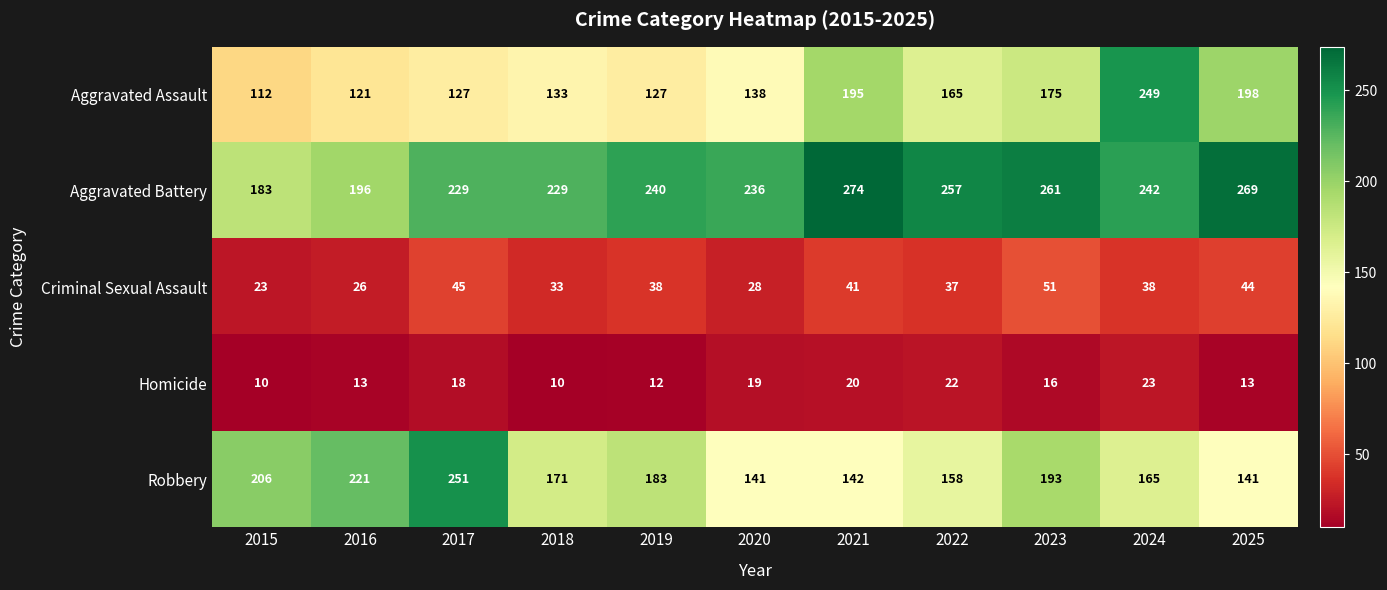

What is the difference between the highest and lowest values at 2018?

219